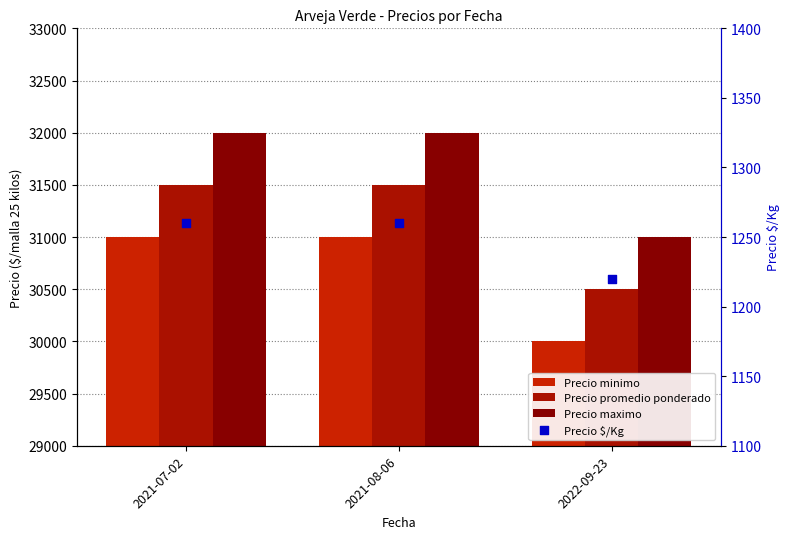

At how many categories does at least one series exceed 3042?

3